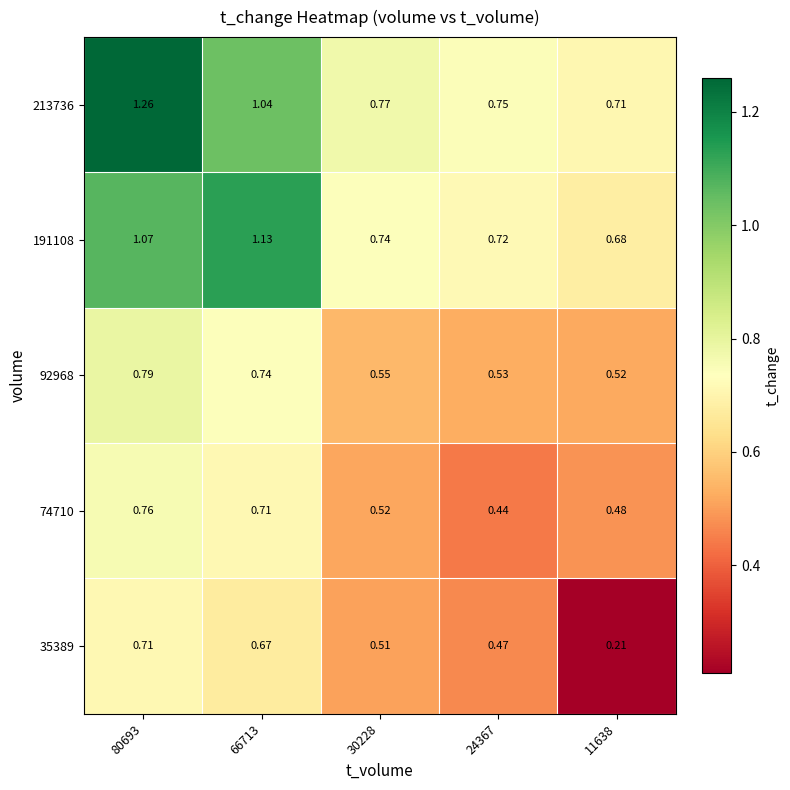

Is the value of 191108 at 66713 greater than the value of 213736 at 30228?

Yes